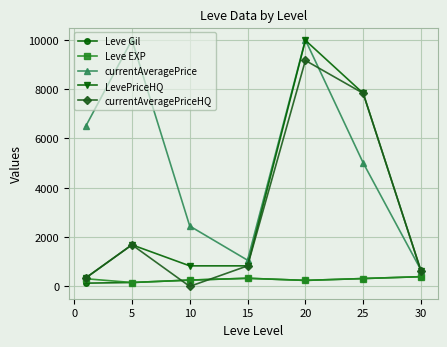

True or false: LevePriceHQ and Leve Gil cross at least once.

False